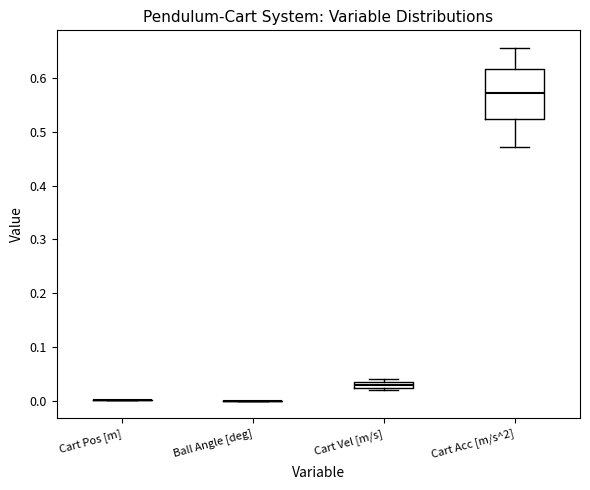

Which box is the tallest, from its lower edge to its upper edge?

Cart Acc [m/s^2]